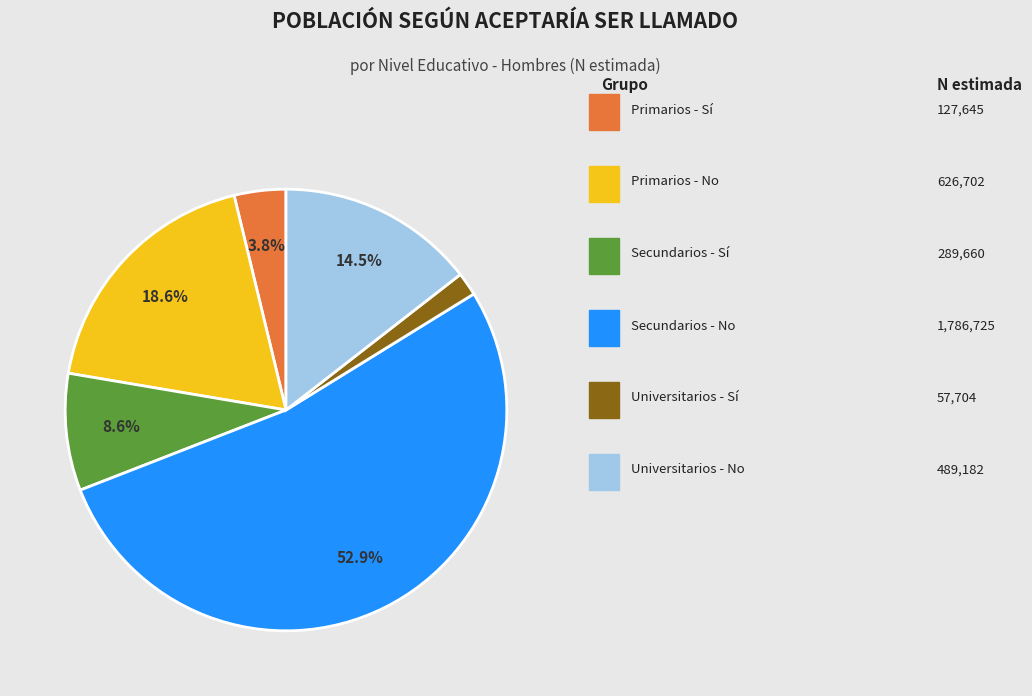

Is there any slice that represents more than half of the pie?

Yes